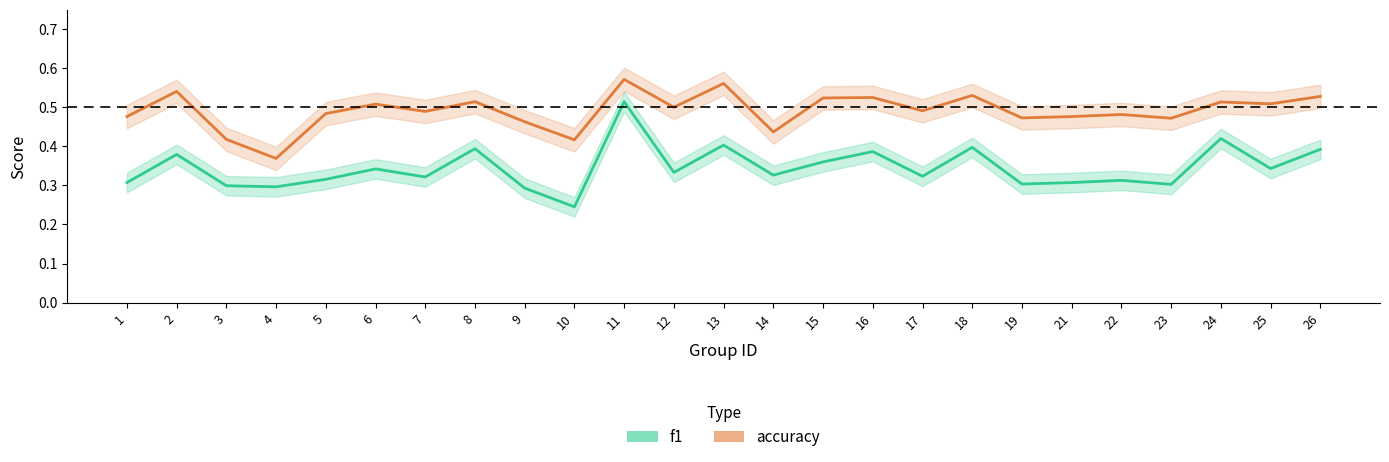

What is the difference between the maximum and minimum values in the accuracy series?

0.2